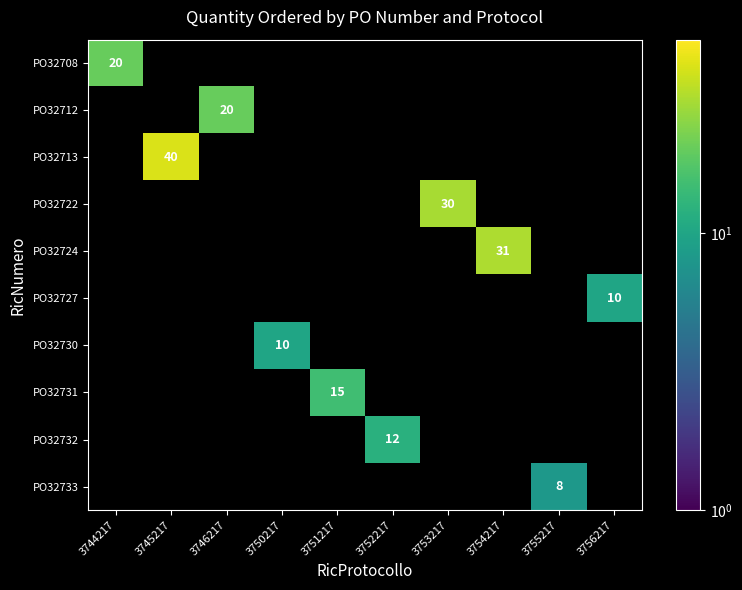

At how many categories does at least one series exceed 8?

9